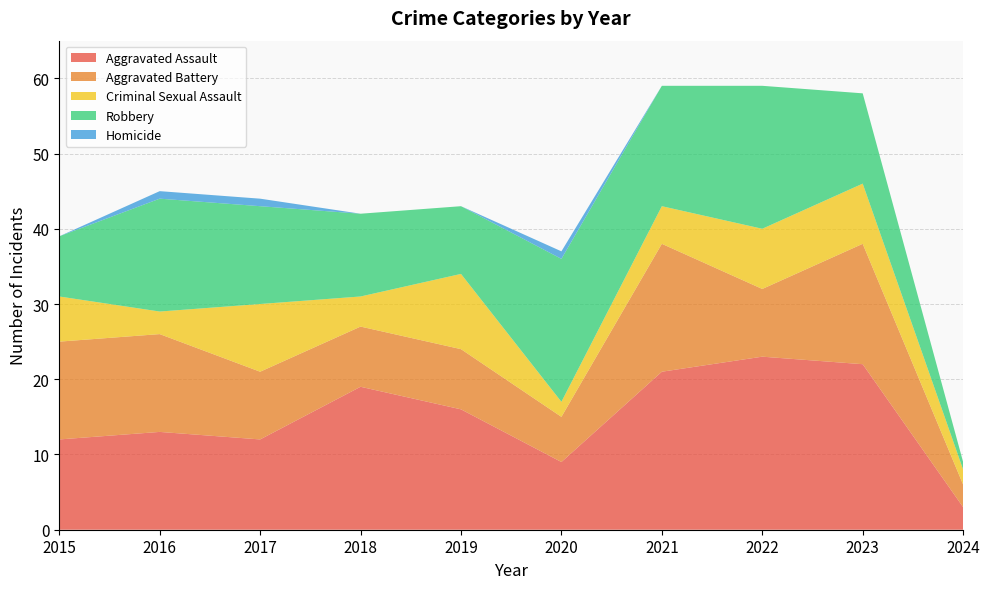

Reading left to right, transcribe all the data shown in this chart.

Aggravated Assault: 12	13	12	19	16	9	21	23	22	3
Aggravated Battery: 13	13	9	8	8	6	17	9	16	3
Criminal Sexual Assault: 6	3	9	4	10	2	5	8	8	2
Robbery: 8	15	13	11	9	19	16	19	12	1
Homicide: 0	1	1	0	0	1	0	0	0	0